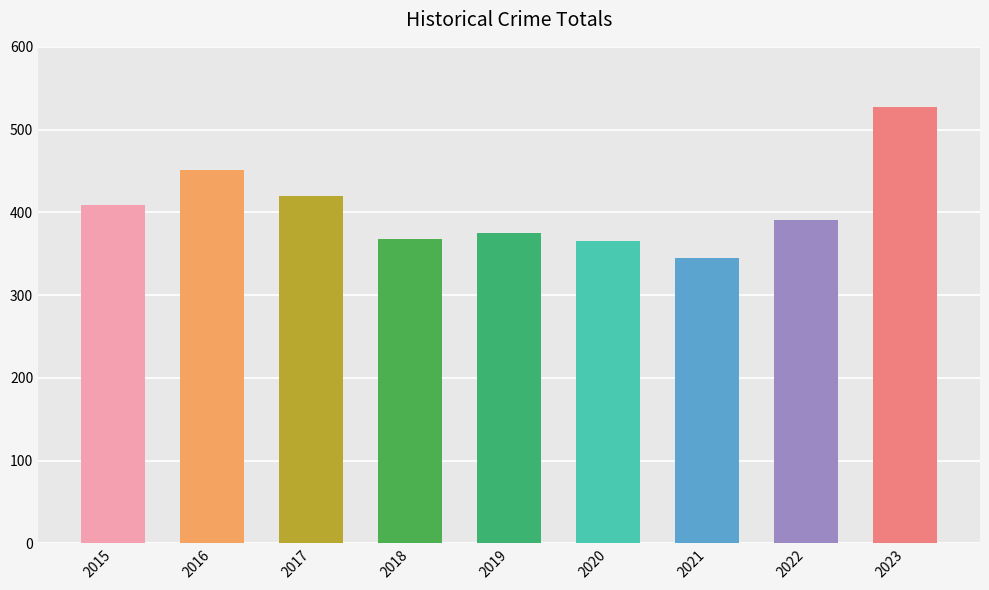

Does the chart contain stacked bars?

No